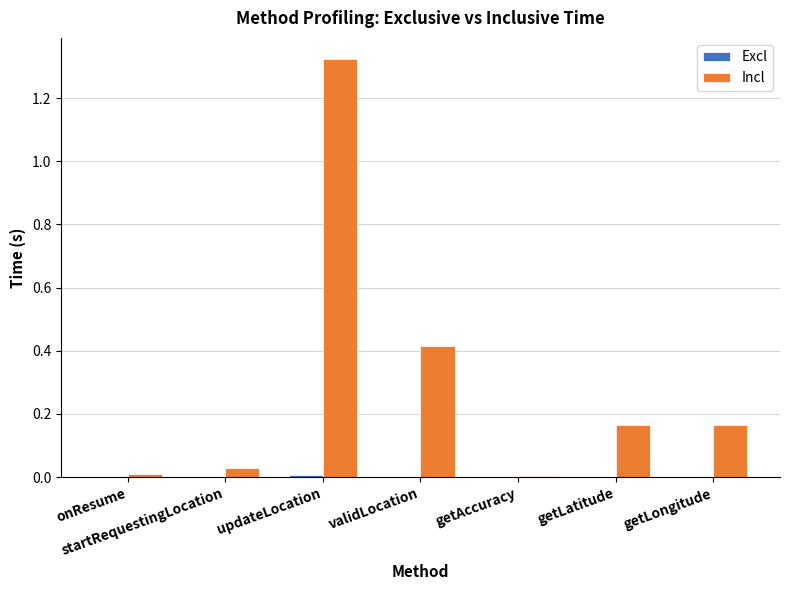

True or false: Incl has a value of 0.0 at getLongitude.

False